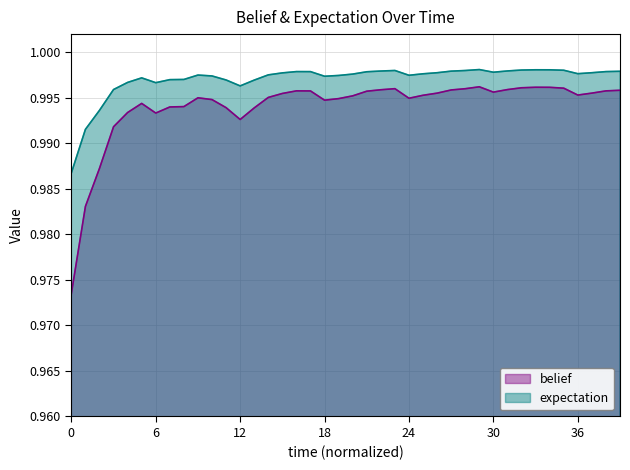

At how many categories does at least one series exceed 0?

40